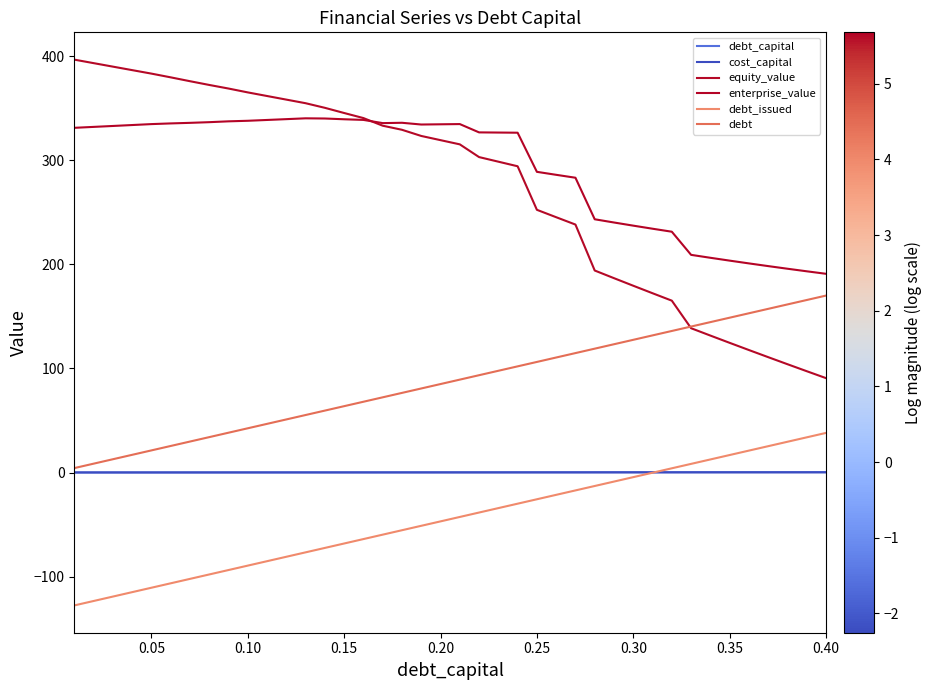

True or false: enterprise_value and cost_capital cross at least once.

False